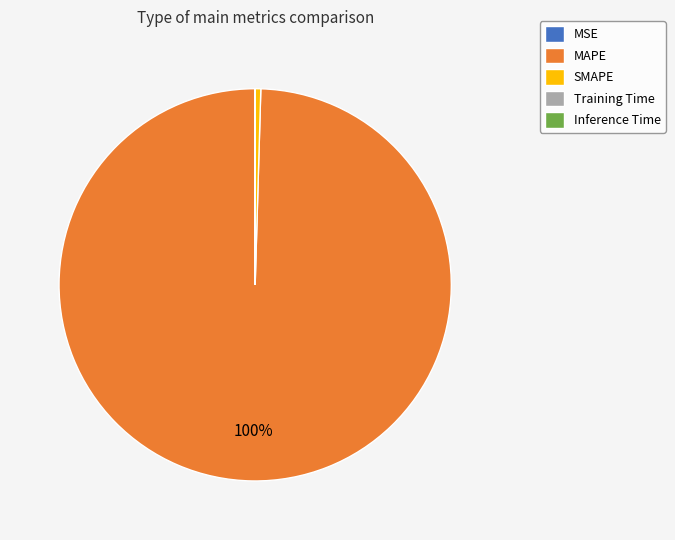

Which category has the biggest portion of the pie?

MAPE